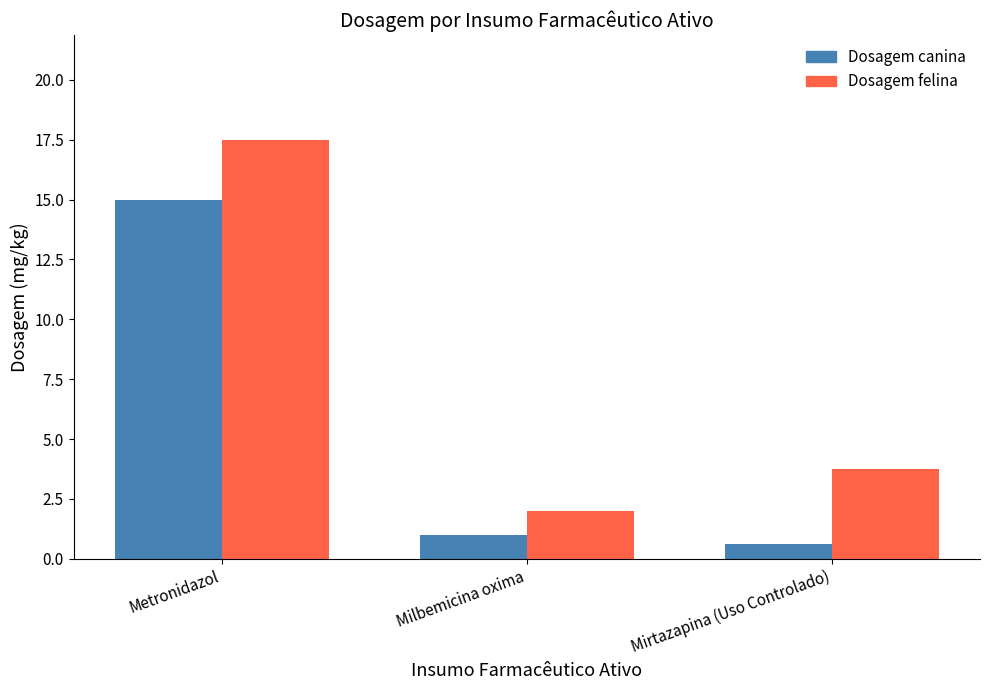

Which series has the largest total across all categories?

Dosagem felina